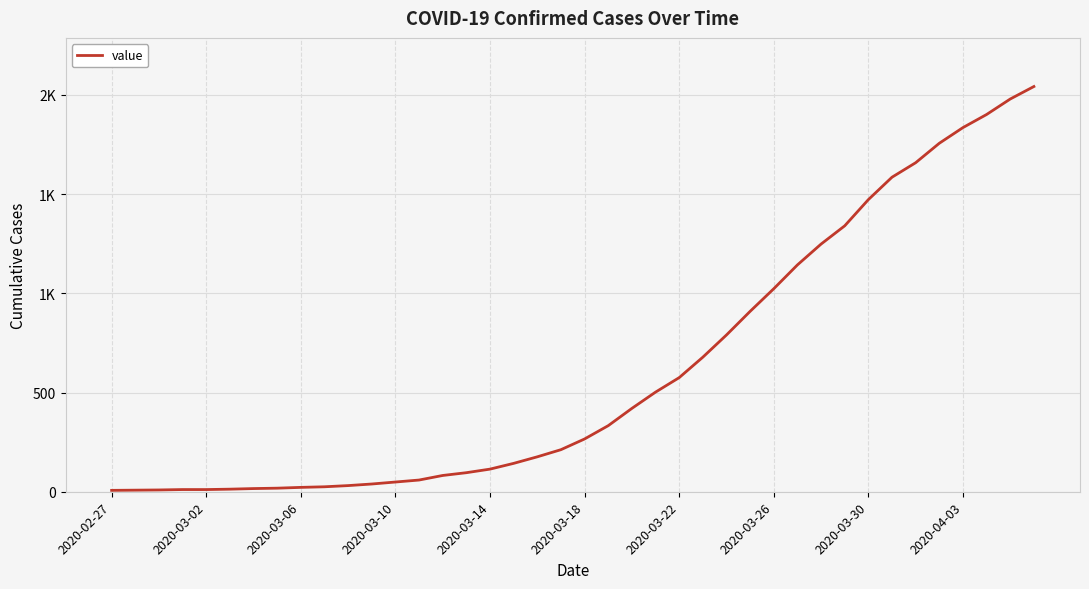

What is the difference between the maximum and minimum values?

2035